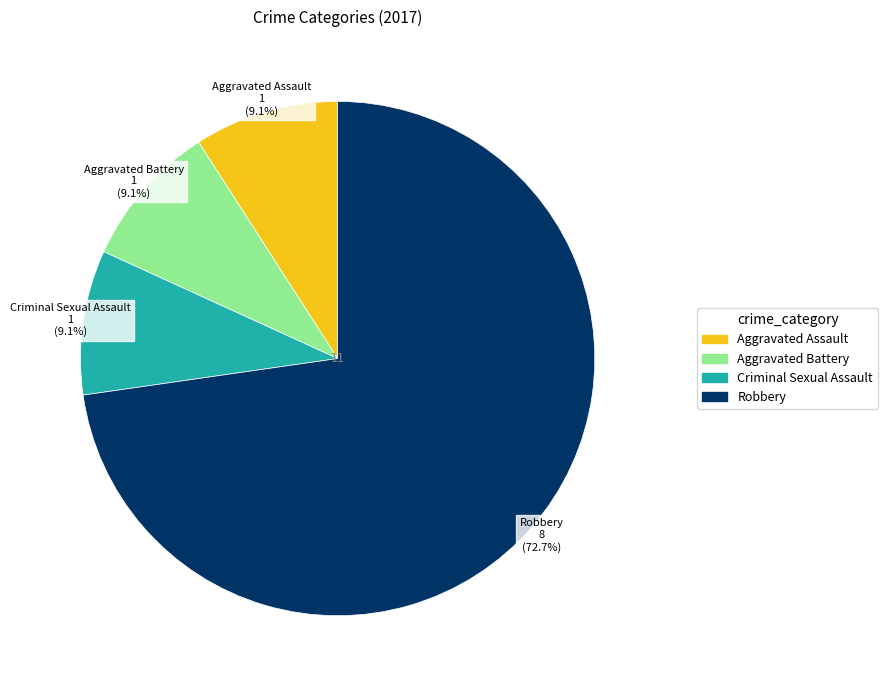

To the nearest percent, what is the difference between the Aggravated Assault and Robbery slice percentages?

64%